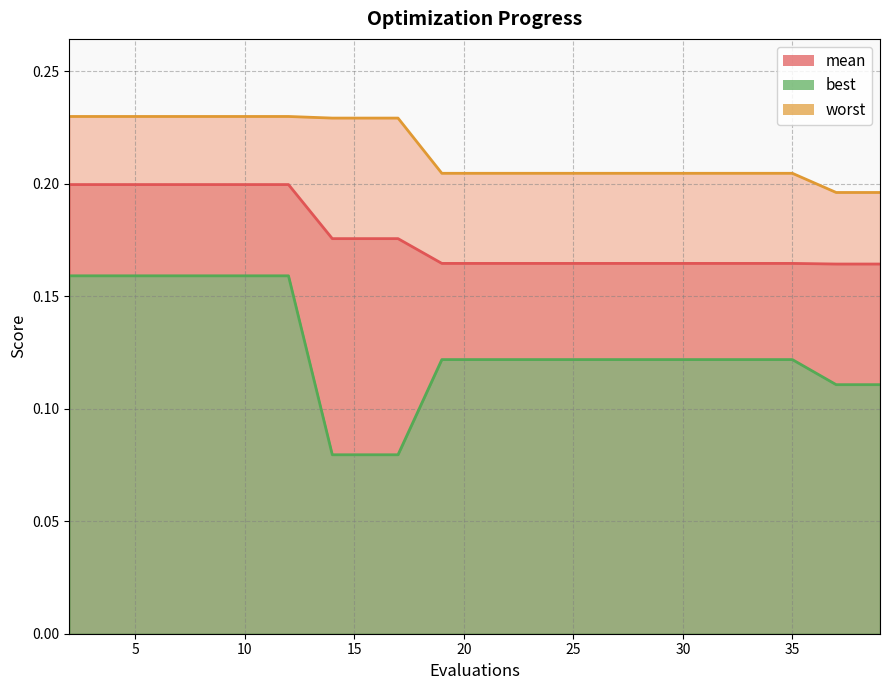

At how many categories does at least one series exceed 0?

20